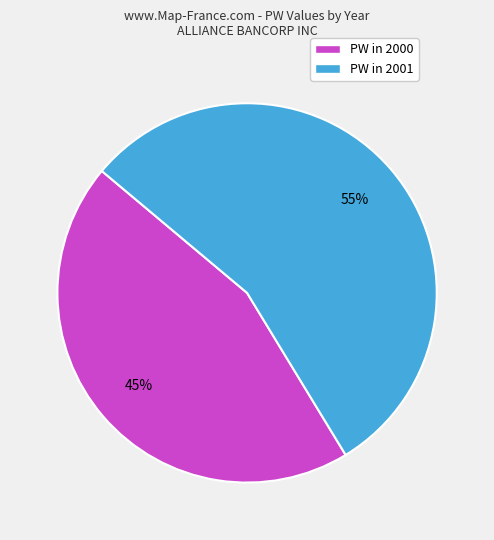

What percentage is the PW in 2000 slice, to the nearest percent?

45%